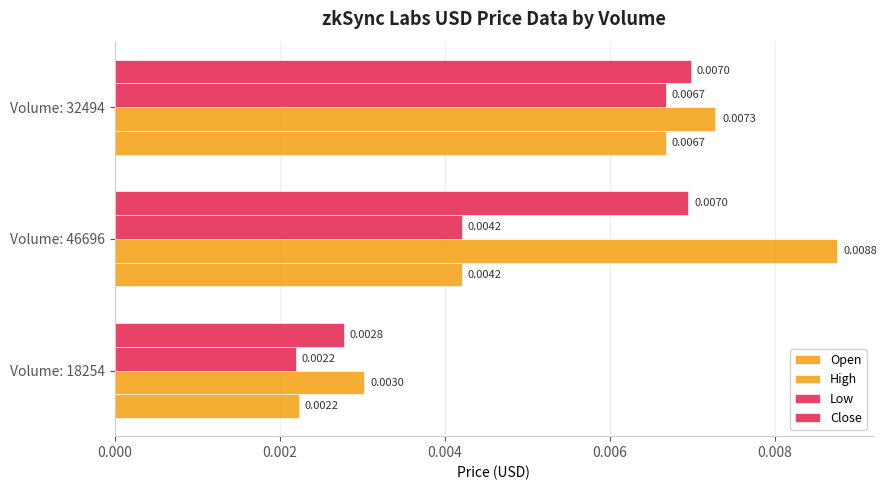

Count the number of data series in this chart.

4